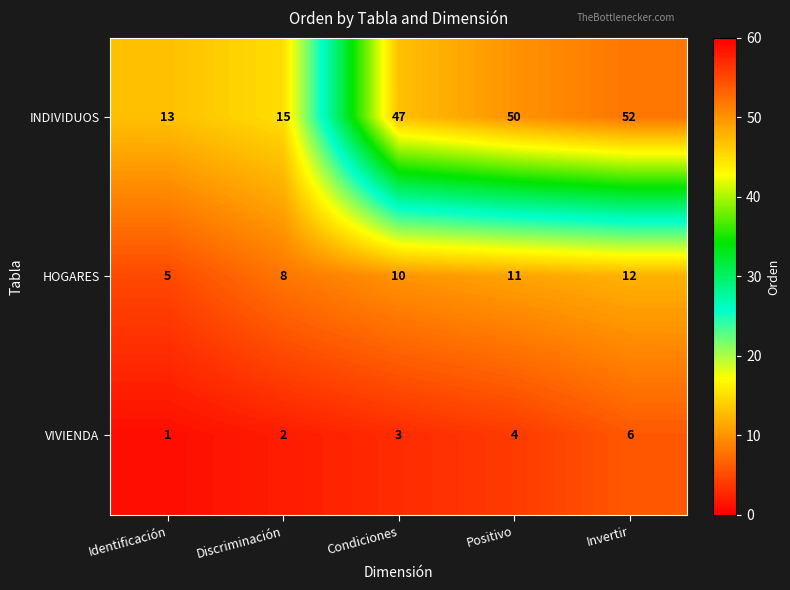

Where is HOGARES nearest to the value 8?

Discriminación